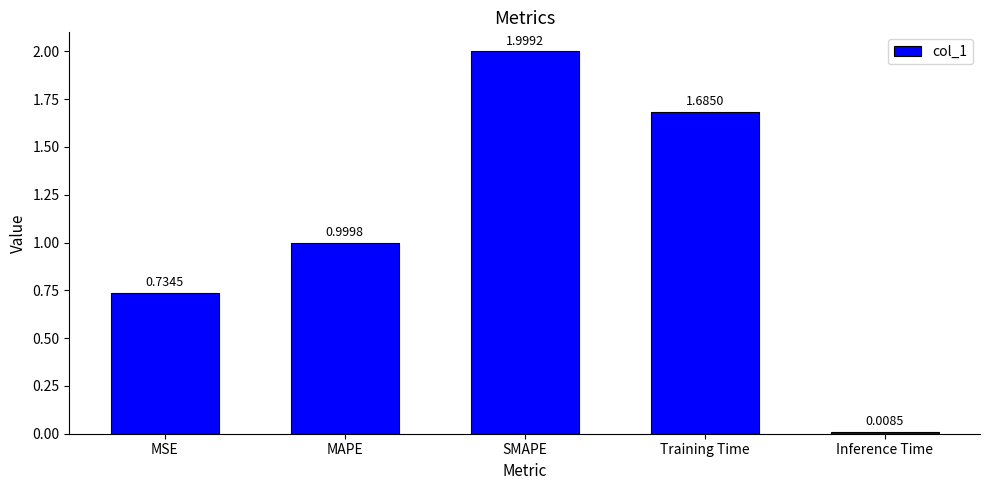

What is the difference between the values at MSE and Training Time?

1.0